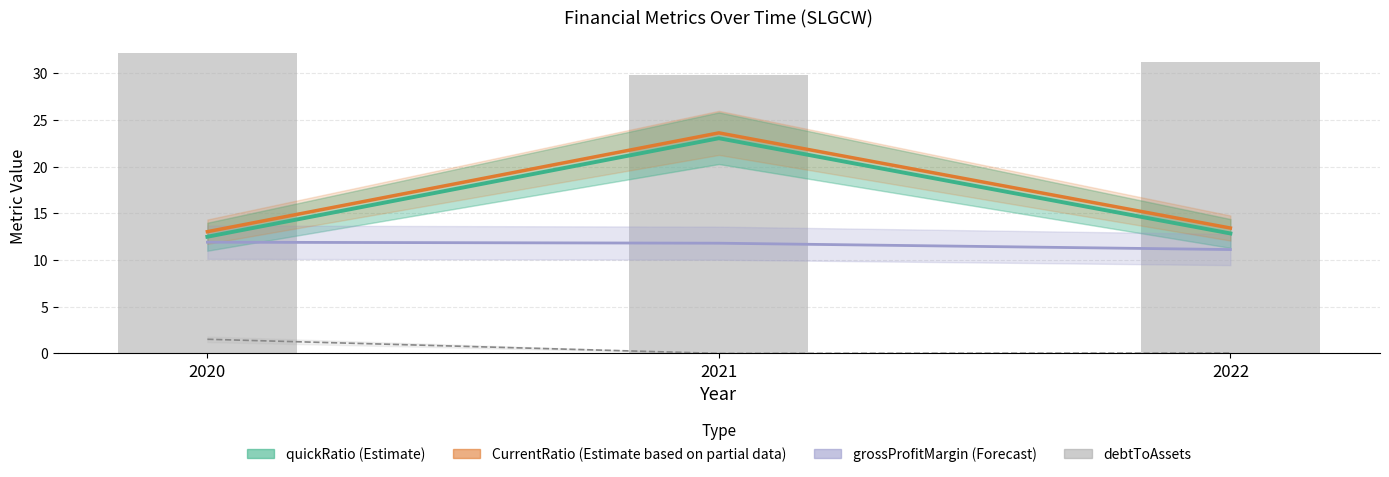

At how many categories does at least one series exceed 21?

1